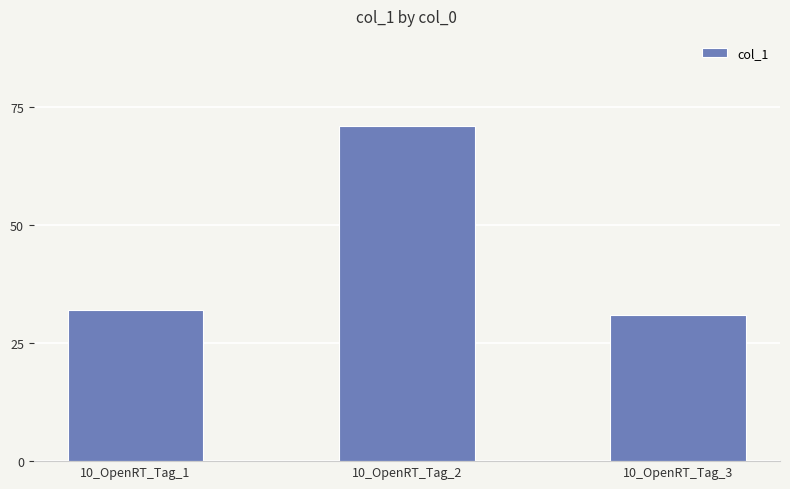

How many series are shown in this chart?

1